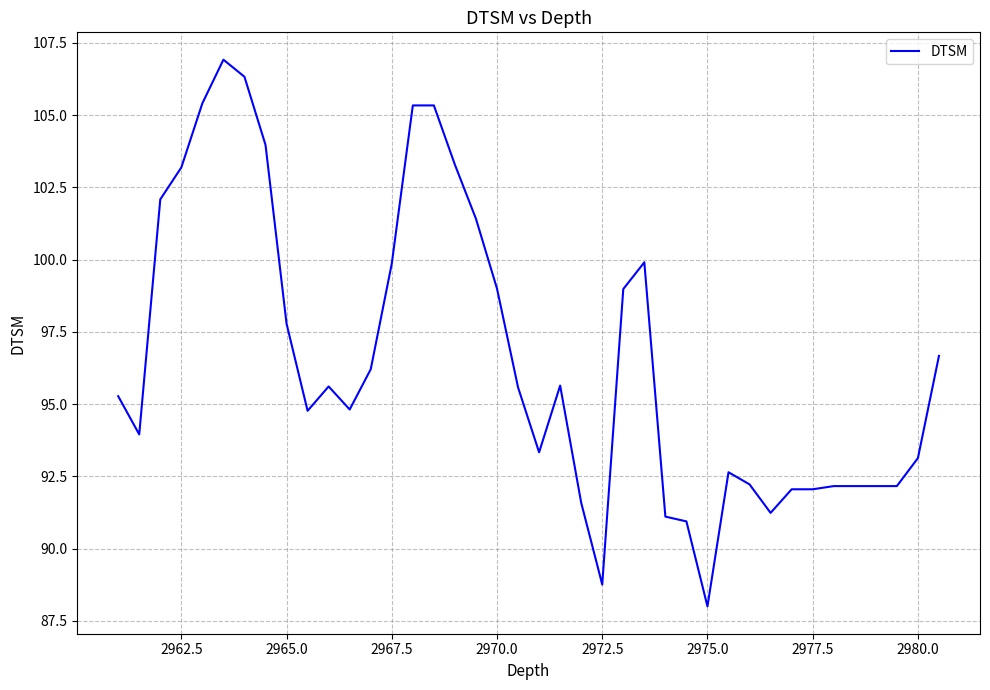

What is the maximum value shown in the chart?

106.9